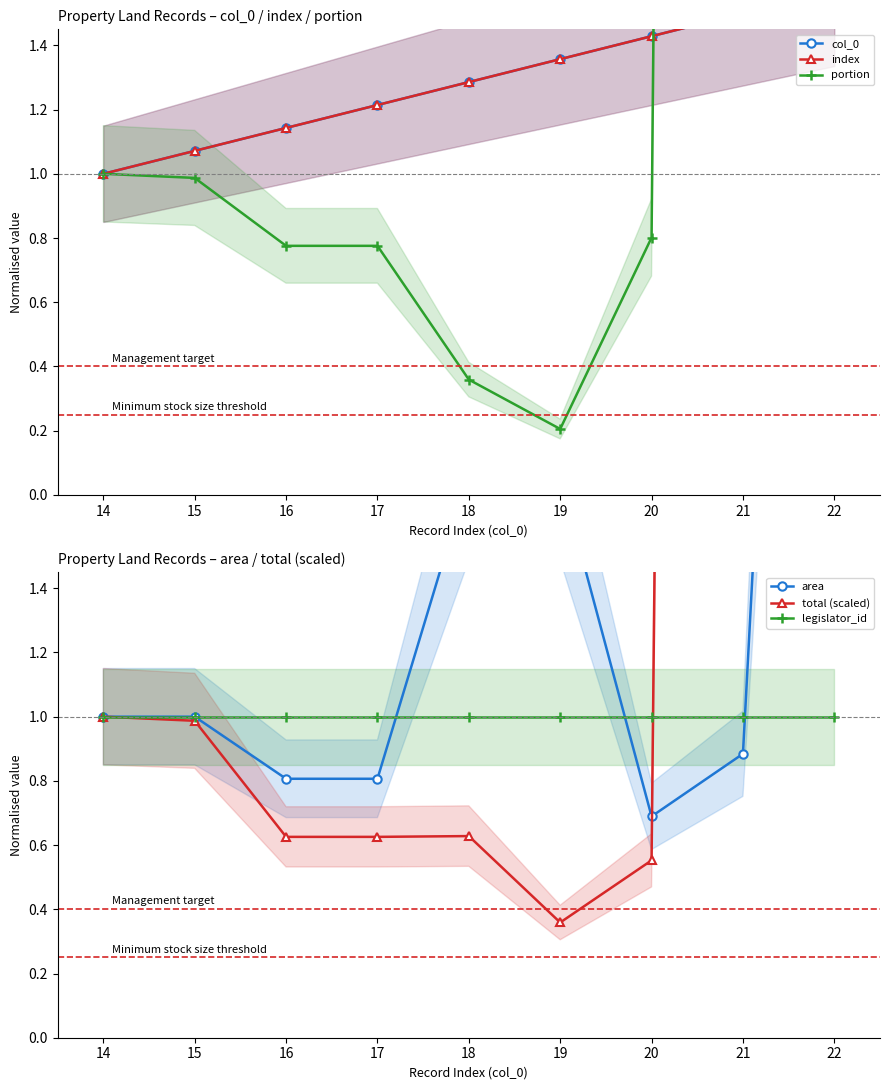

At which label does total (scaled) reach its peak?

22